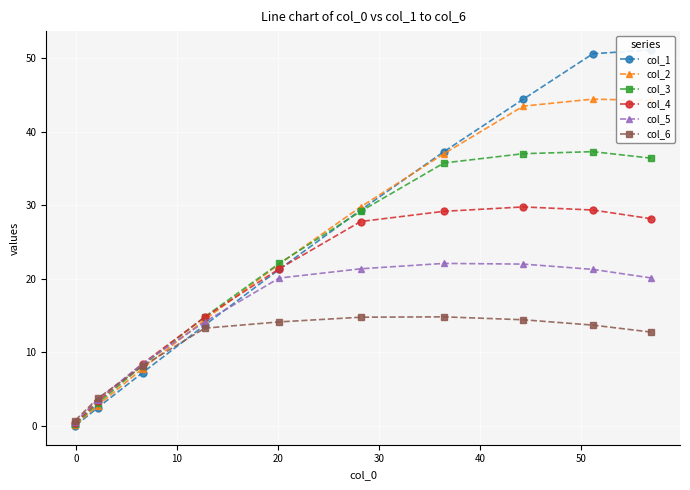

What is the value of the col_2 point at the 8th from the left?

43.5